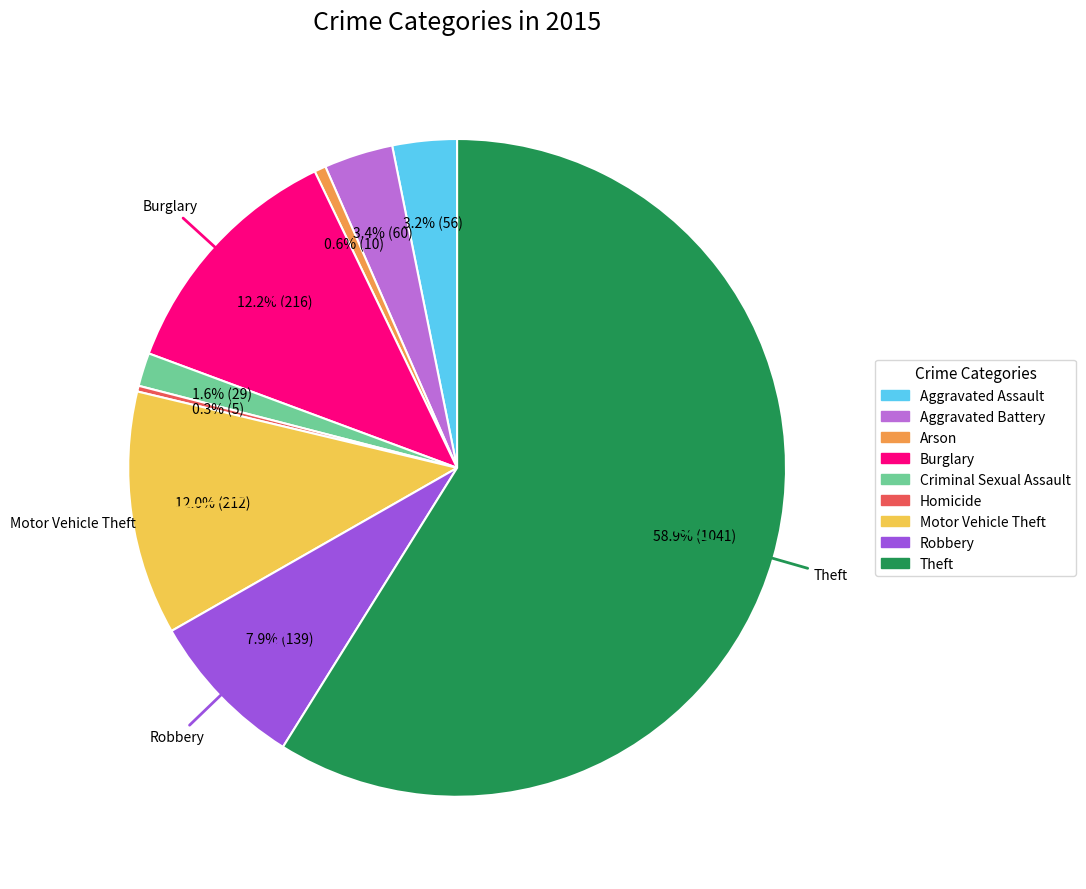

What is the total percentage of Robbery and Criminal Sexual Assault?

9.5%